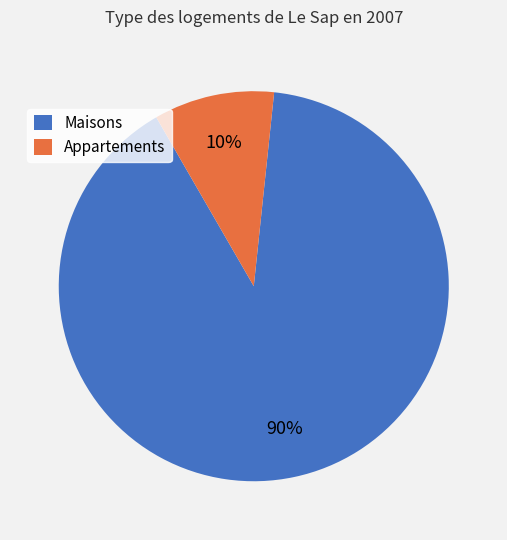

Between Maisons and Appartements, which is larger?

Maisons